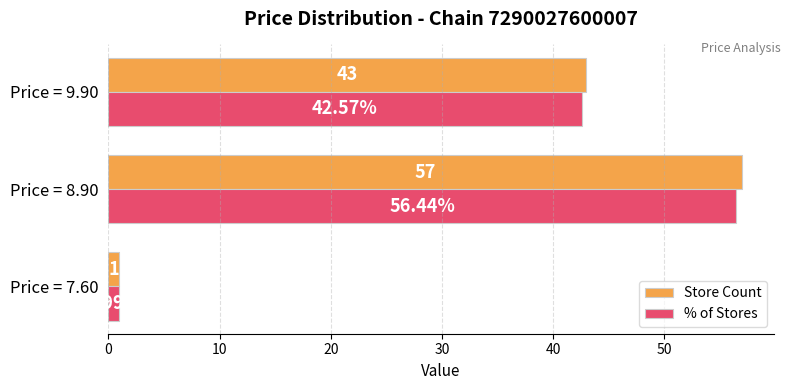

What is the minimum value for Store Count?

1.0